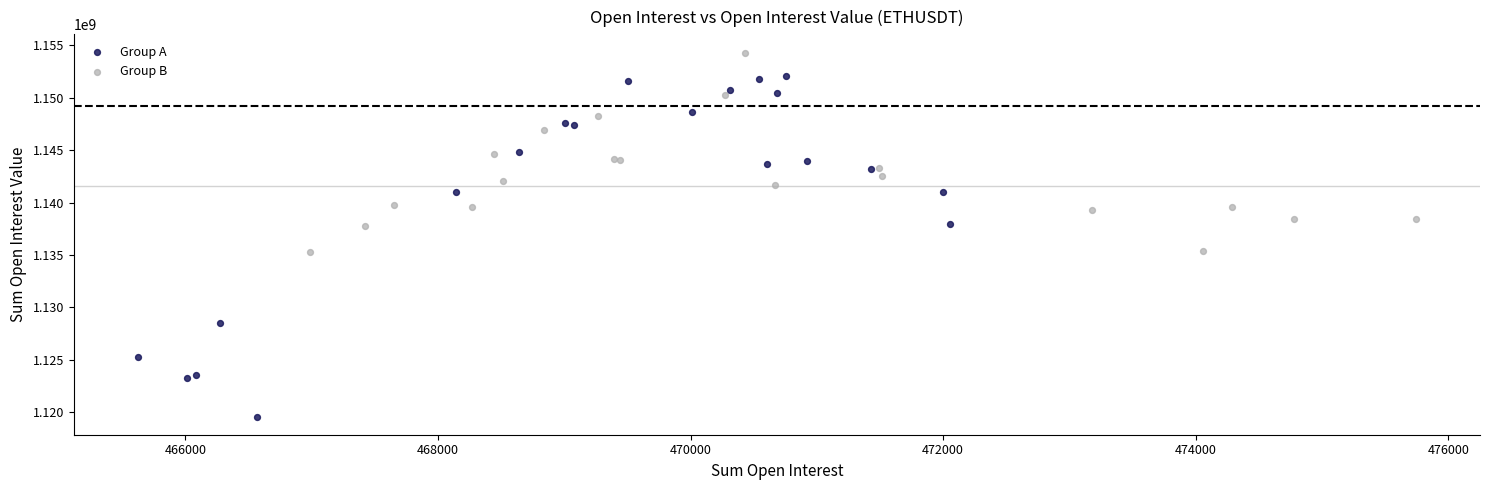

Which series contains the lowest Y value?

Group A